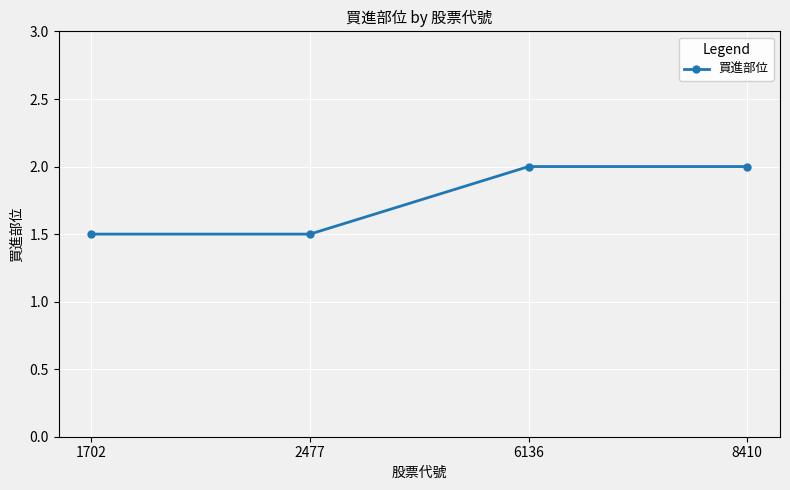

Is it true that the value at 6136 is 0.4?

False